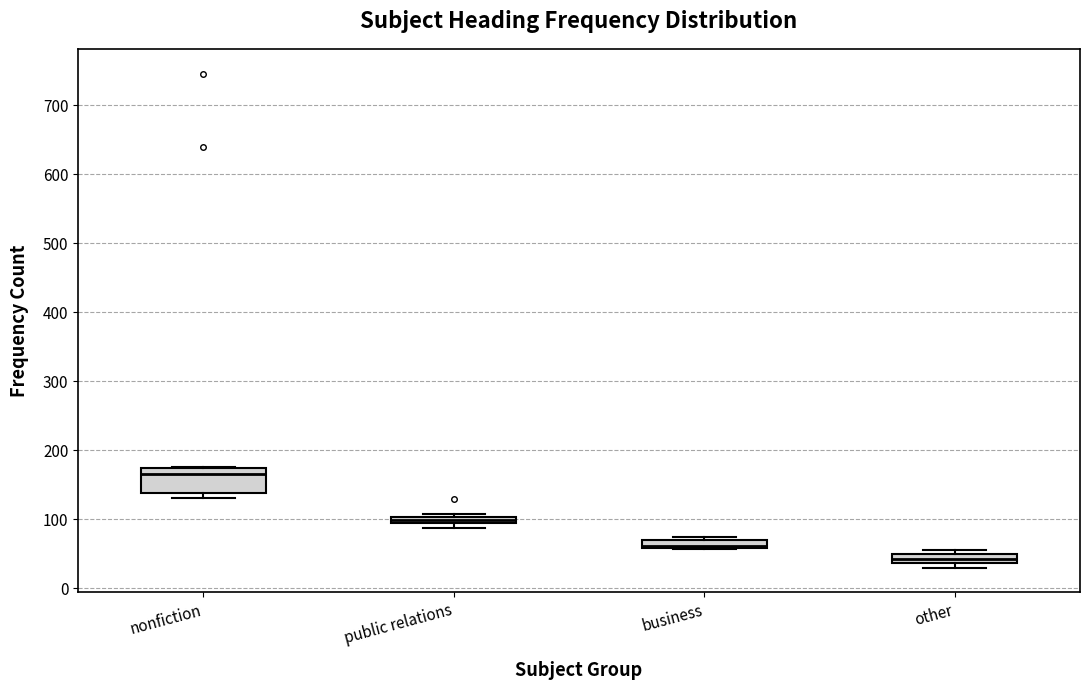

Where is the upper edge of the box for nonfiction on the y-axis? The values are not printed on the chart, so give them approximately, as read against the axis.

180